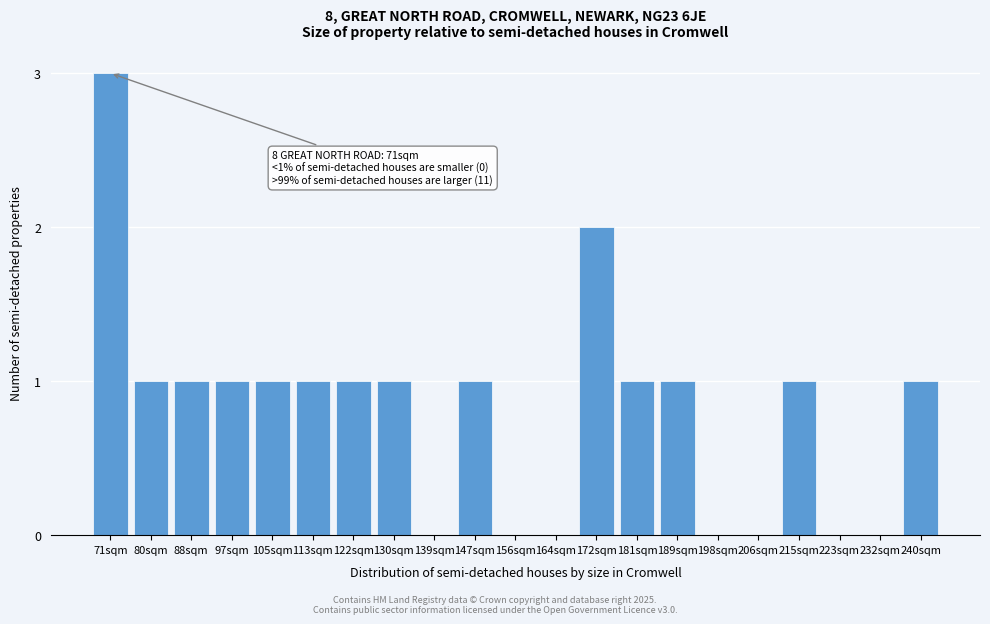

Reading right to left, what are all the values shown in this chart?

240sqm=1	232sqm=0	223sqm=0	215sqm=1	206sqm=0	198sqm=0	189sqm=1	181sqm=1	172sqm=2	164sqm=0	156sqm=0	147sqm=1	139sqm=0	130sqm=1	122sqm=1	113sqm=1	105sqm=1	97sqm=1	88sqm=1	80sqm=1	71sqm=3